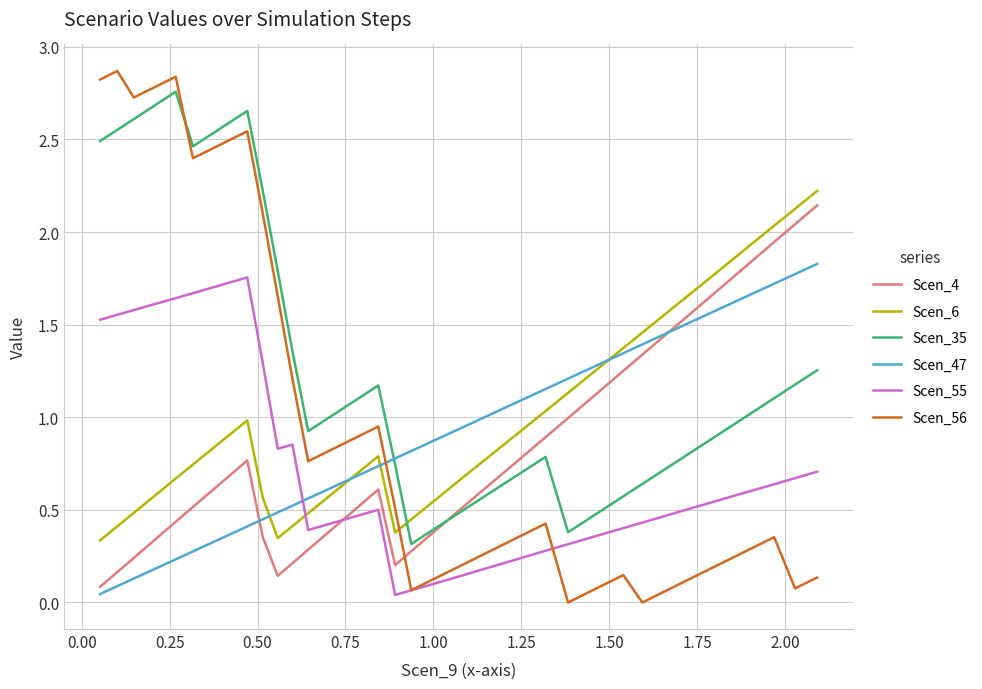

Which series has the widest spread of values?

Scen_56